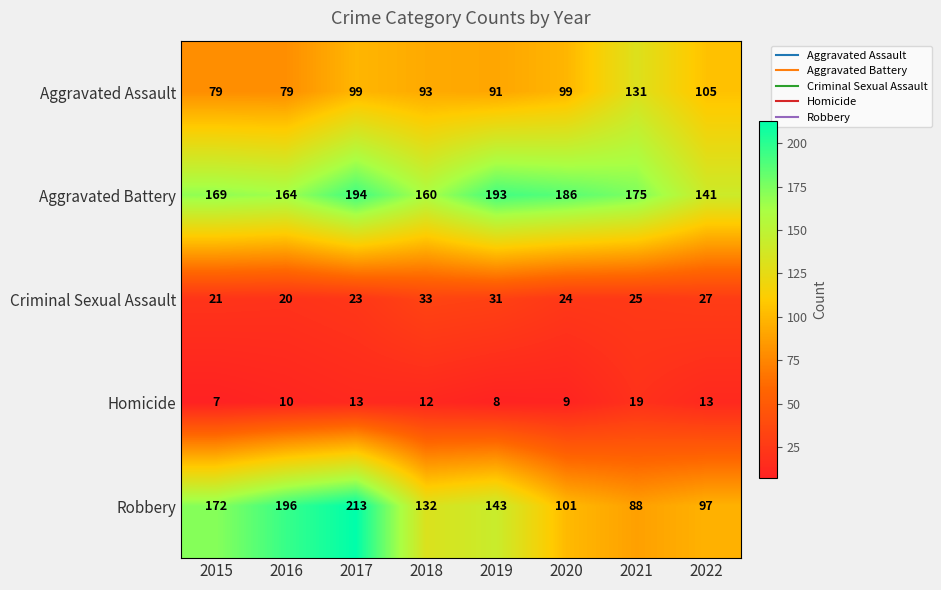

How many data points does each series have?

8